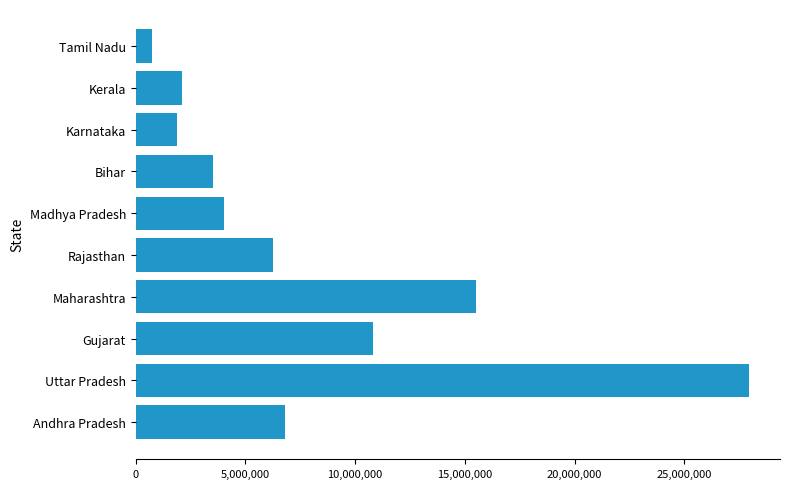

What is the change in value from Gujarat to Madhya Pradesh?

-6796155